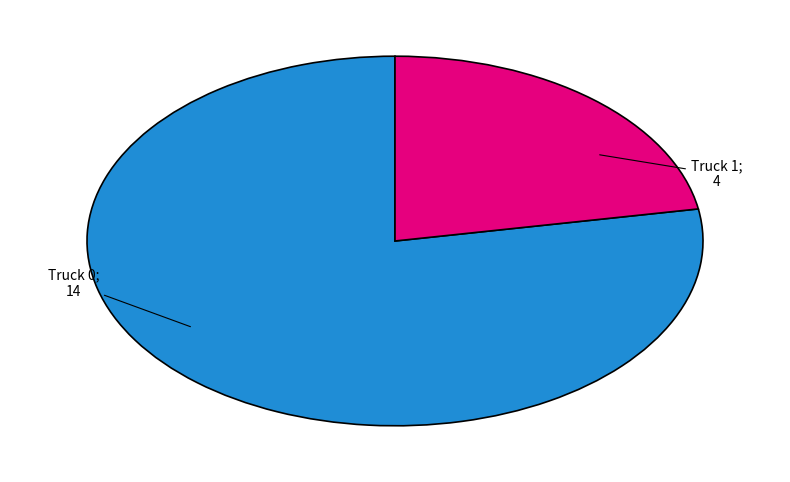

Does any single category account for the majority?

Yes